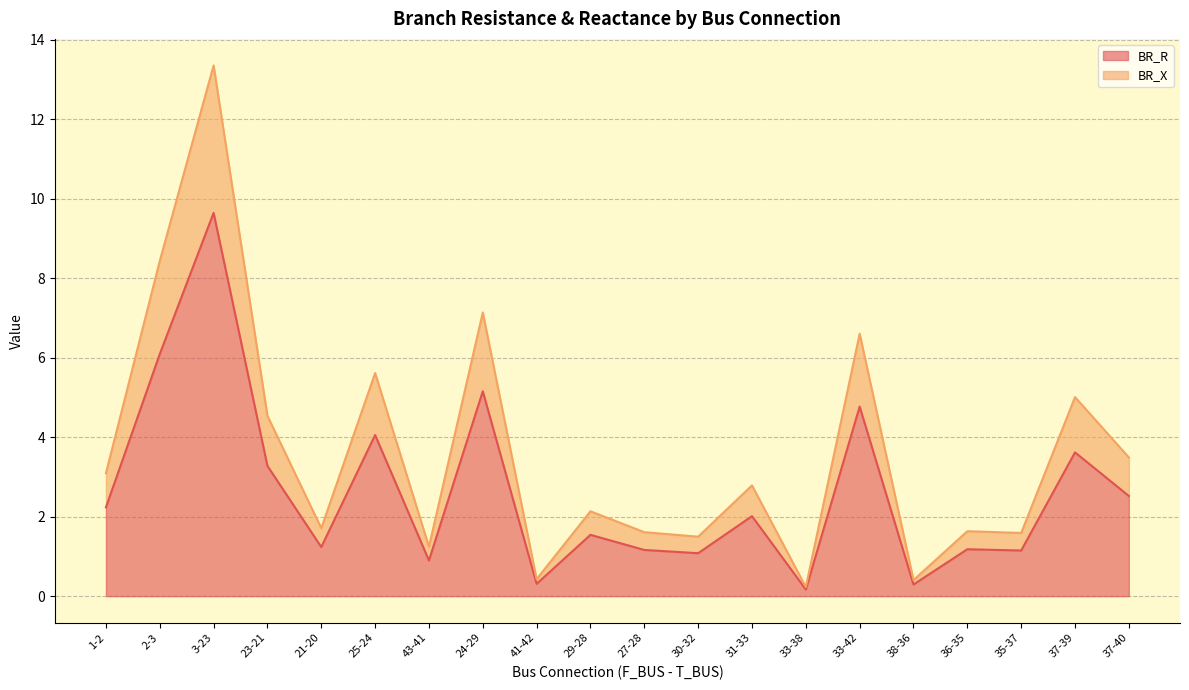

At which label does BR_R reach its peak?

3-23